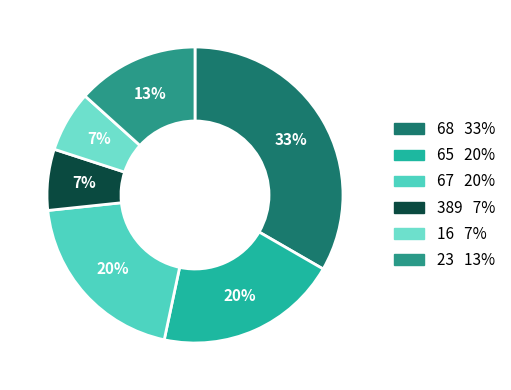

Count the number of slices in the pie.

6